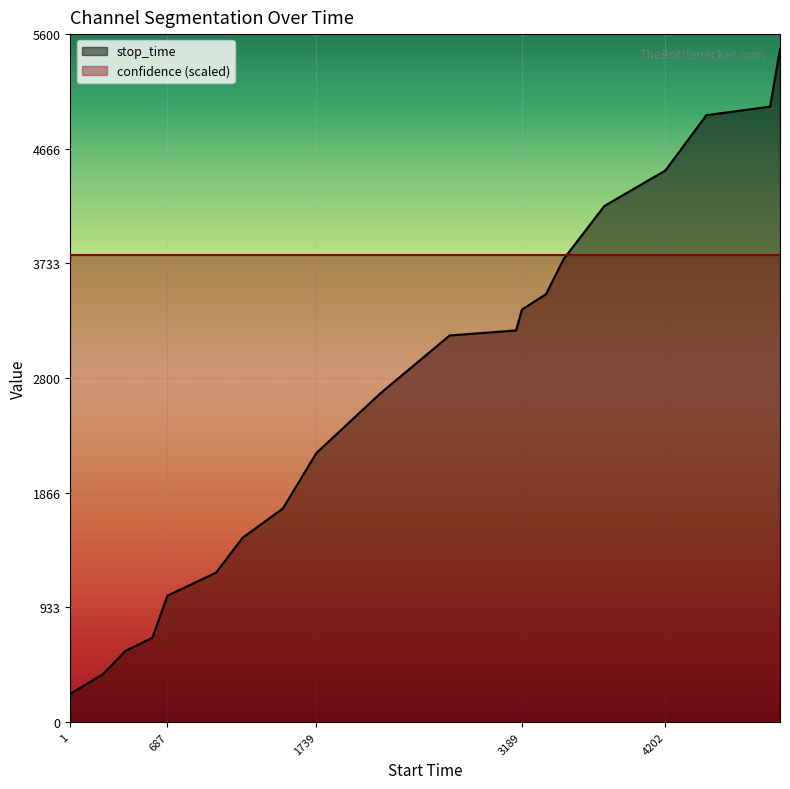

What is the average value?

2665